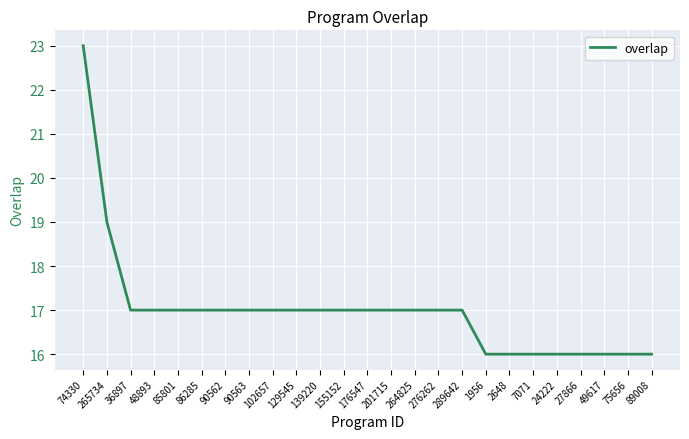

Reading left to right, transcribe all the data shown in this chart.

23	19	17	17	17	17	17	17	17	17	17	17	17	17	17	17	17	16	16	16	16	16	16	16	16